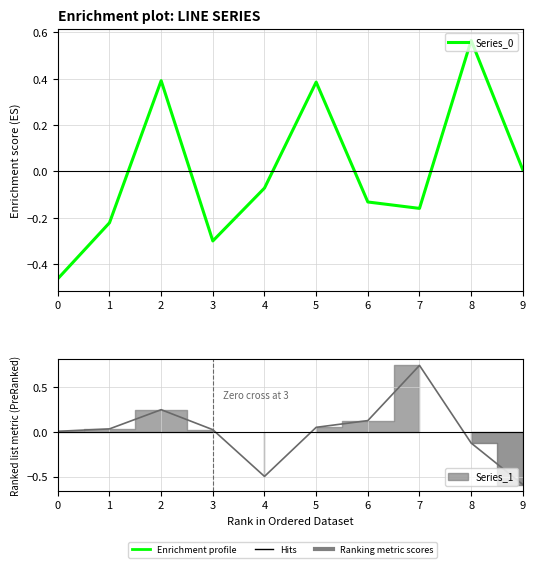

How many interior local valleys (lower than both neighbors) does the data have?

2